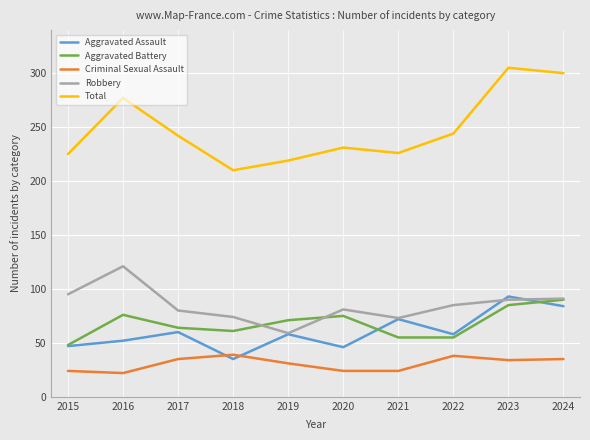

What is the highest value of the Criminal Sexual Assault series?

39